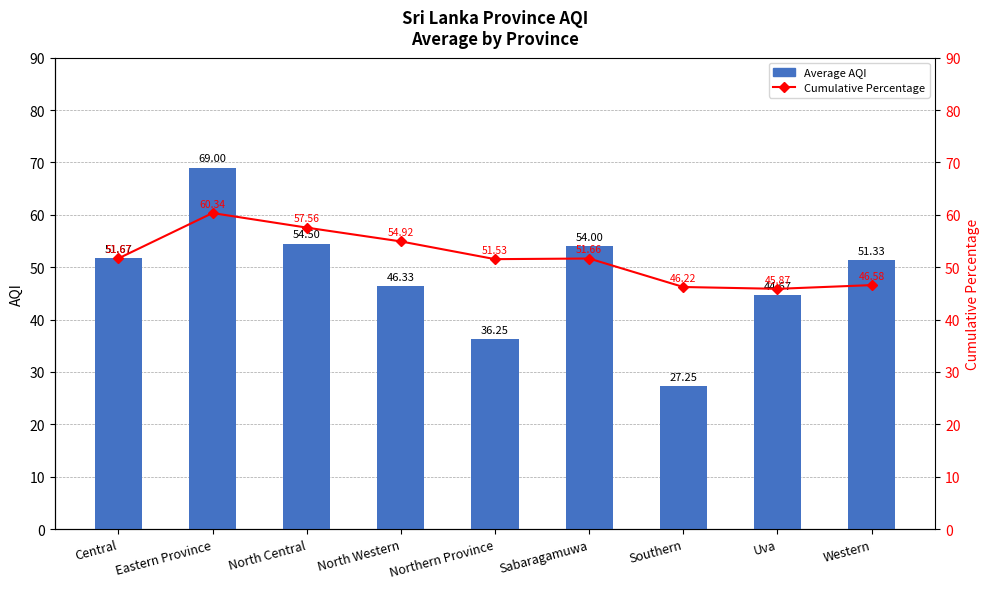

True or false: Cumulative Percentage has a value of 32.3 at Eastern Province.

False